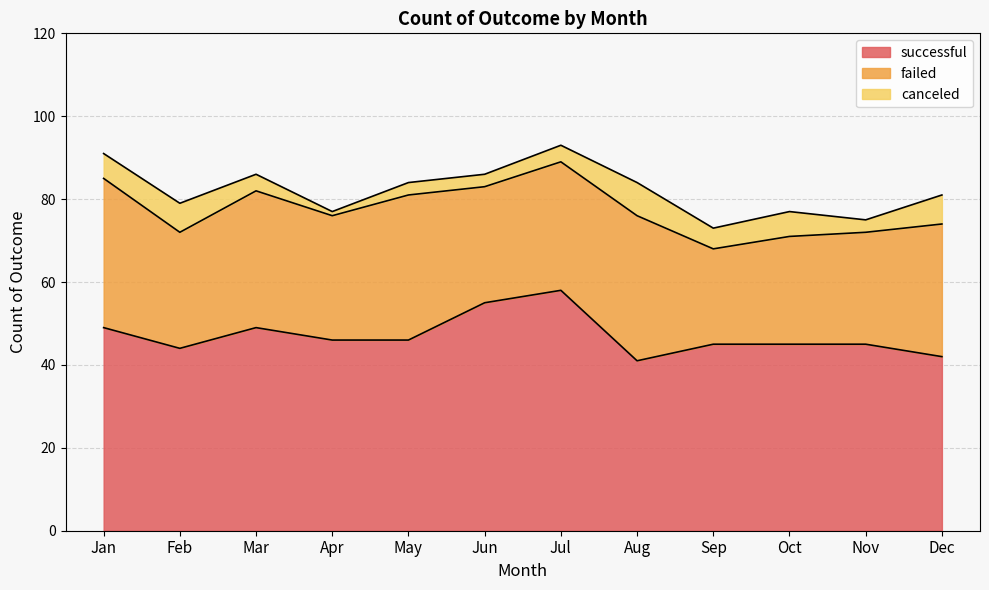

What is the highest value of the successful series?

58